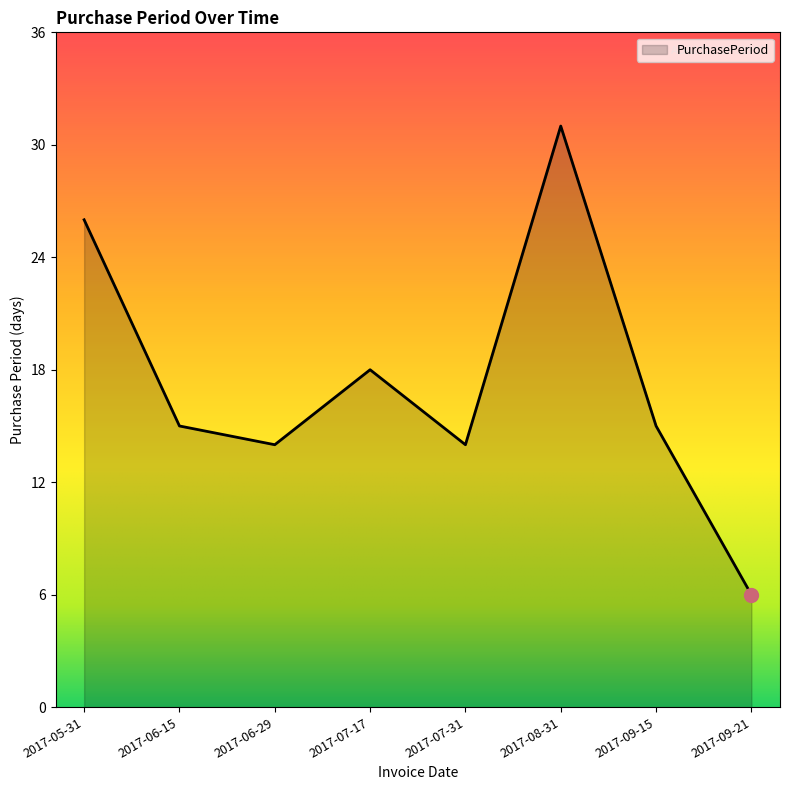

Reading right to left, list all the values displayed in this chart.

6	15	31	14	18	14	15	26